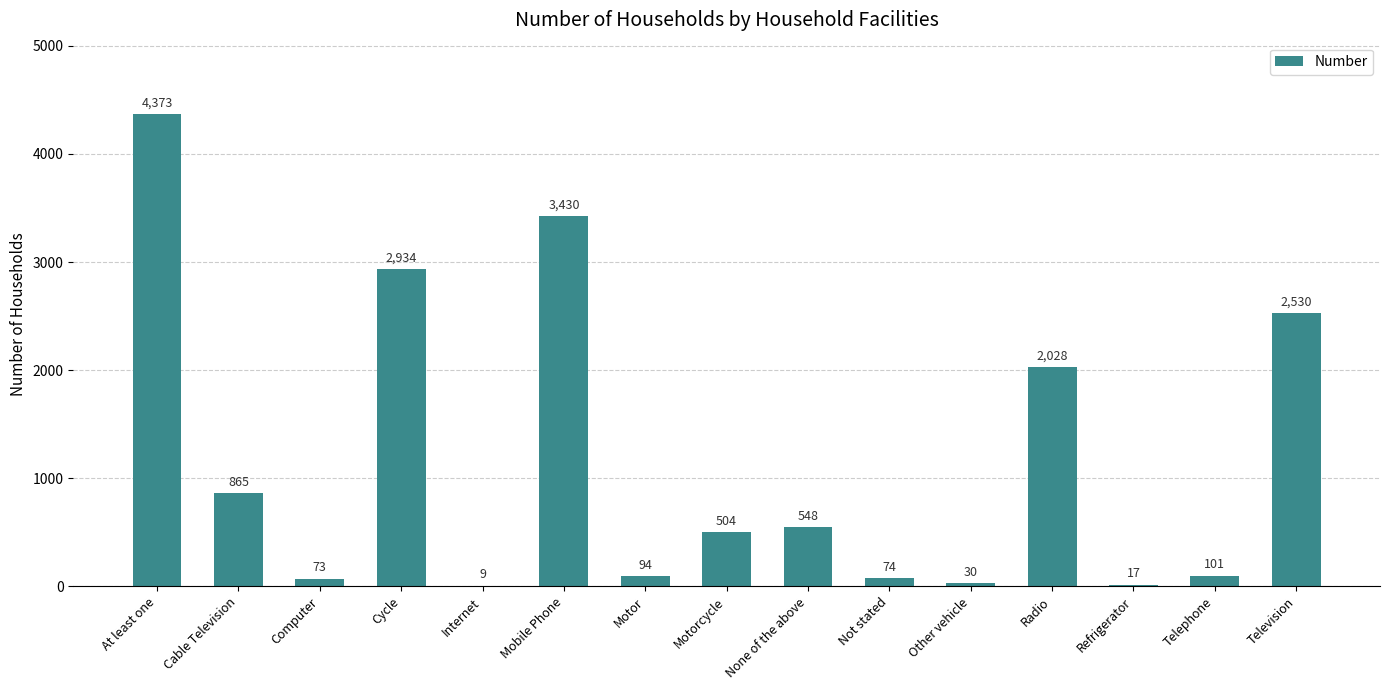

What is the sum of the values at Motor and Refrigerator?

111